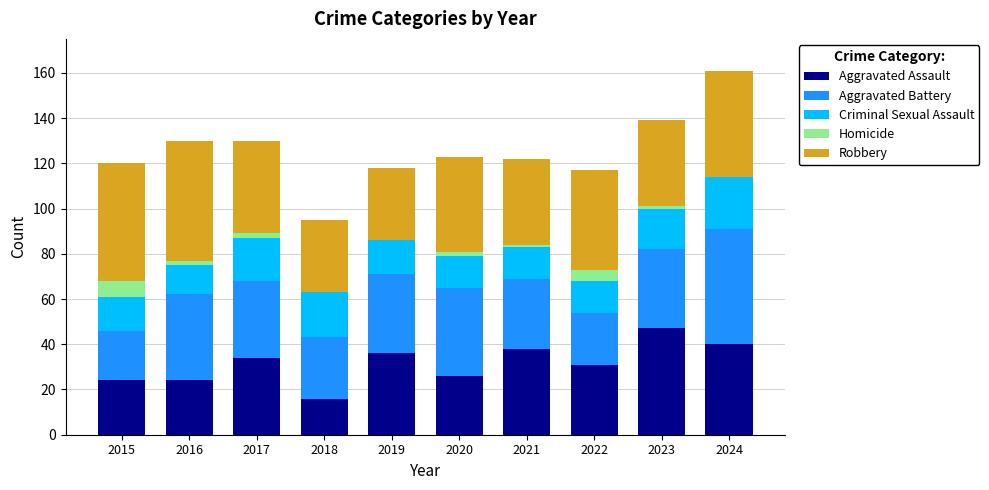

True or false: Aggravated Assault has a value of 58 at 2019.

False